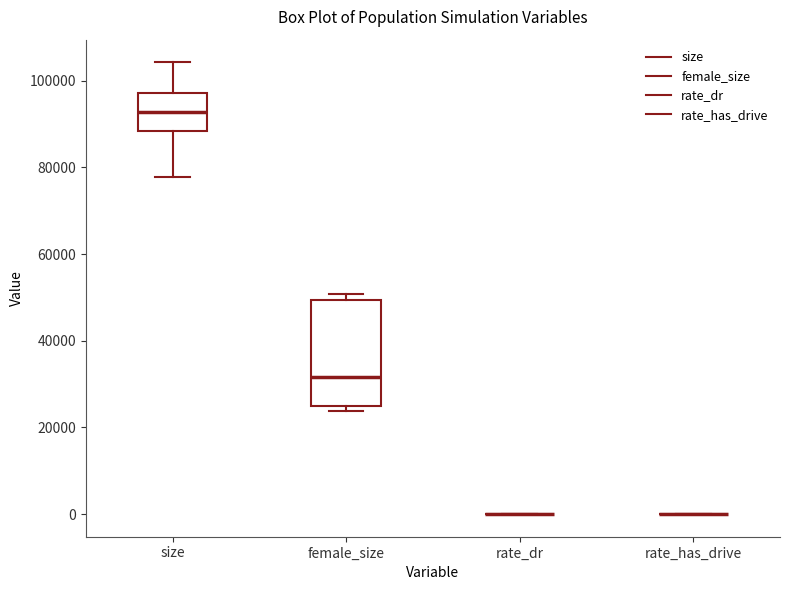

Reading left to right, transcribe this box plot: for each box, give where its median line is, the range the box spans, and where its two whiskers end, as read against the y-axis. The values are not printed on the chart, so give them approximately, as read against the axis.

size: median 92000, box 88000 to 98000, whiskers 78000 to 104000
female_size: median 32000, box 24000 to 50000, whiskers 24000 (just below the box's lower edge) to 50000 (just above the box's upper edge)
rate_dr: box collapsed to a line at 0, whiskers 0 to 0
rate_has_drive: box collapsed to a line at 0, whiskers 0 to 0